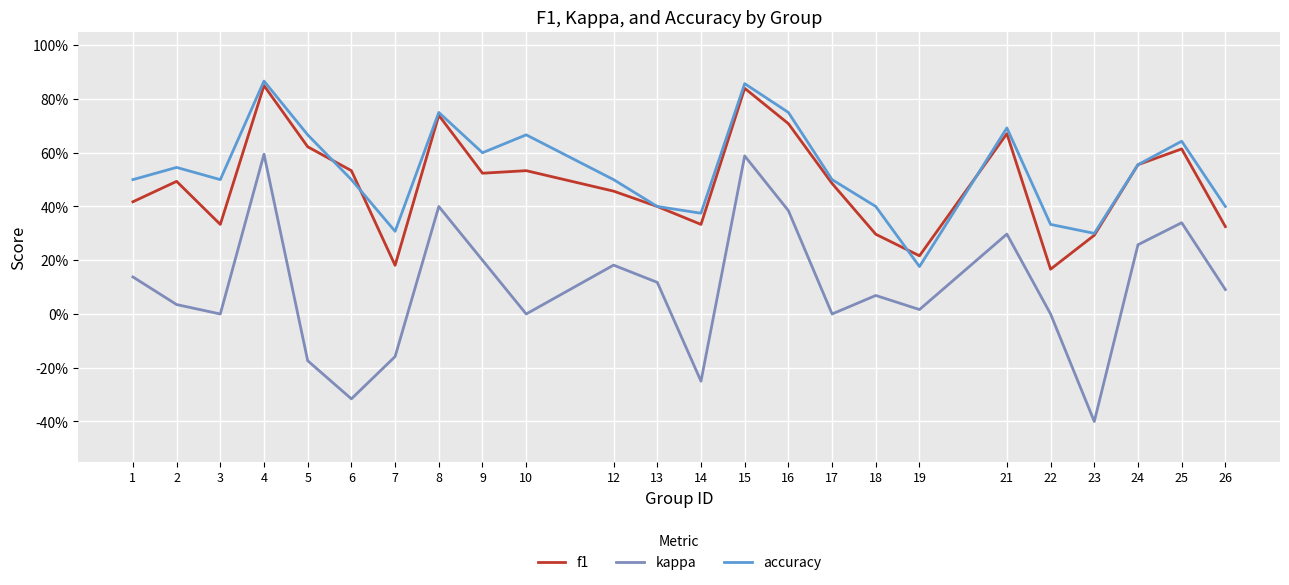

List the labels in order of accuracy value, largest first.

4, 15, 8, 16, 21, 5, 10, 25, 9, 24, 2, 1, 3, 6, 12, 17, 13, 18, 26, 14, 22, 7, 23, 19